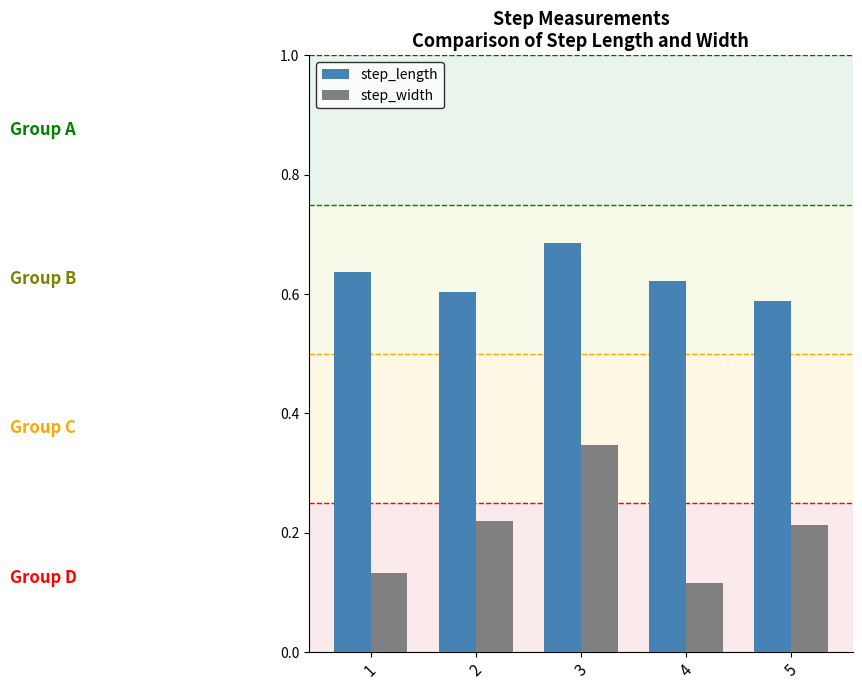

Rank the series by their average value, from lowest to highest.

step_width, step_length